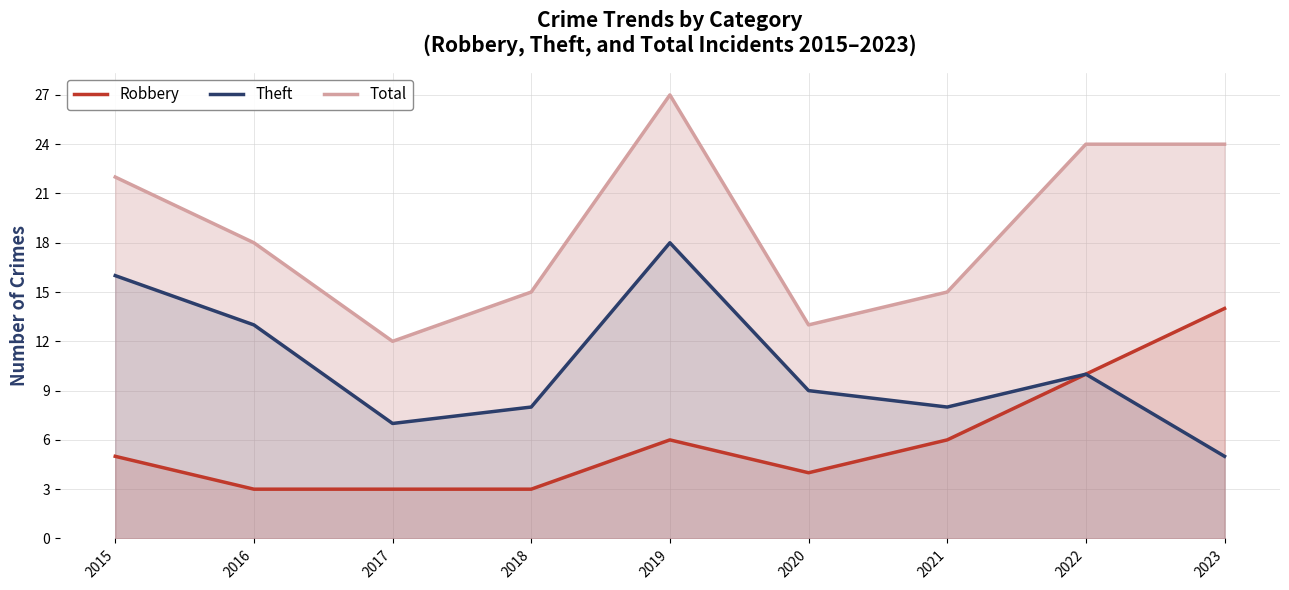

How many data points in Robbery are less than 5?

4